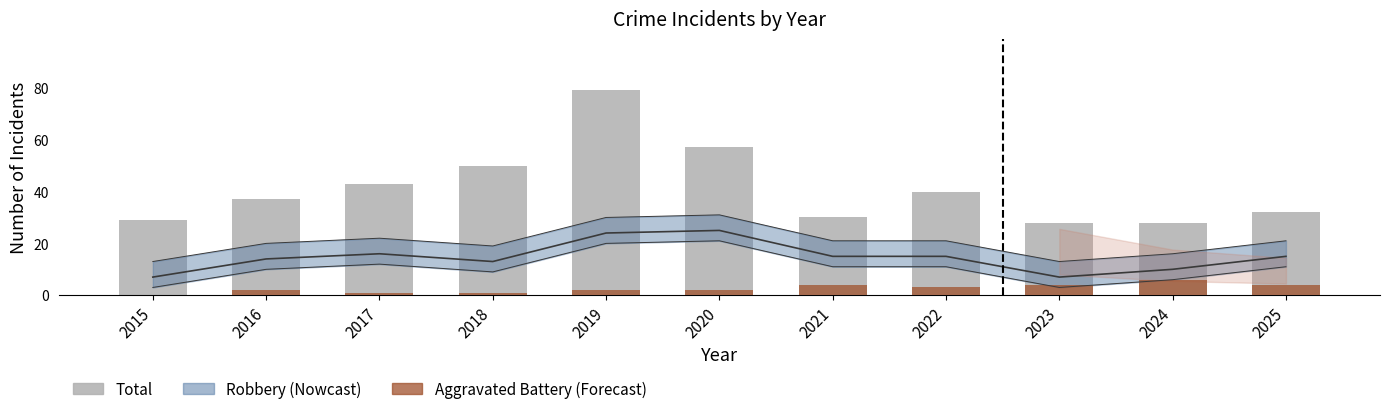

Read the Total value at 2018, to the nearest 5.

50